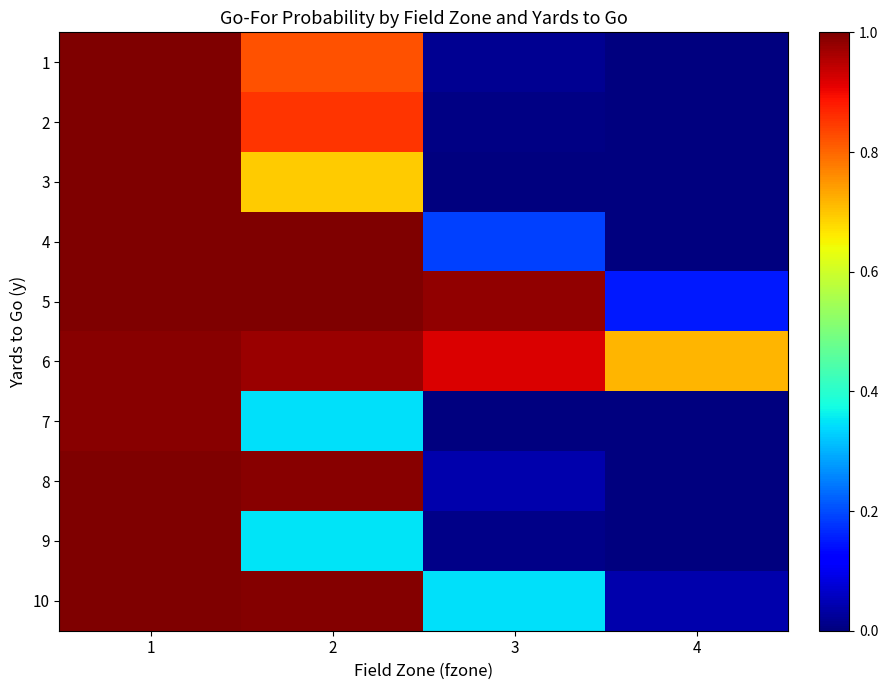

Which series has the largest range (max minus min)?

2